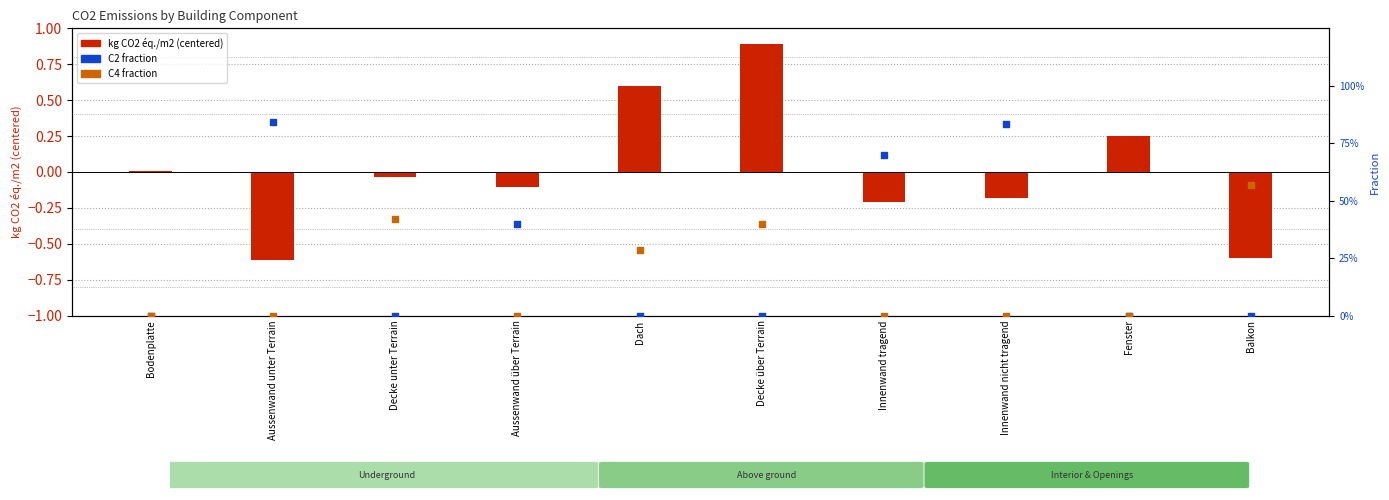

Which series has the widest spread of Y values?

kg CO2 éq./m2 (centered)